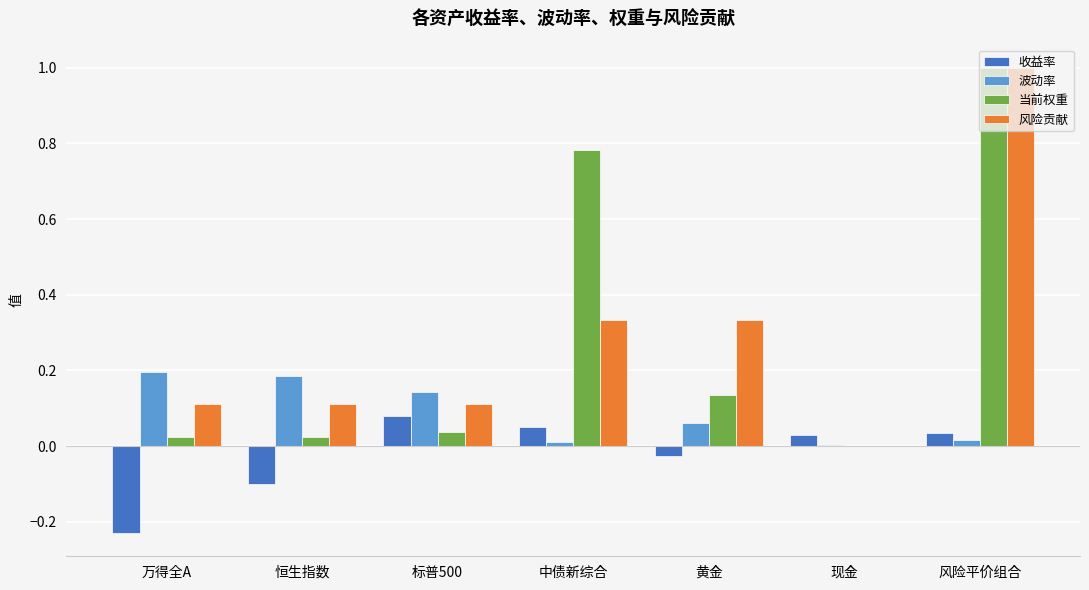

Which category has the highest value in the 收益率 series?

标普500